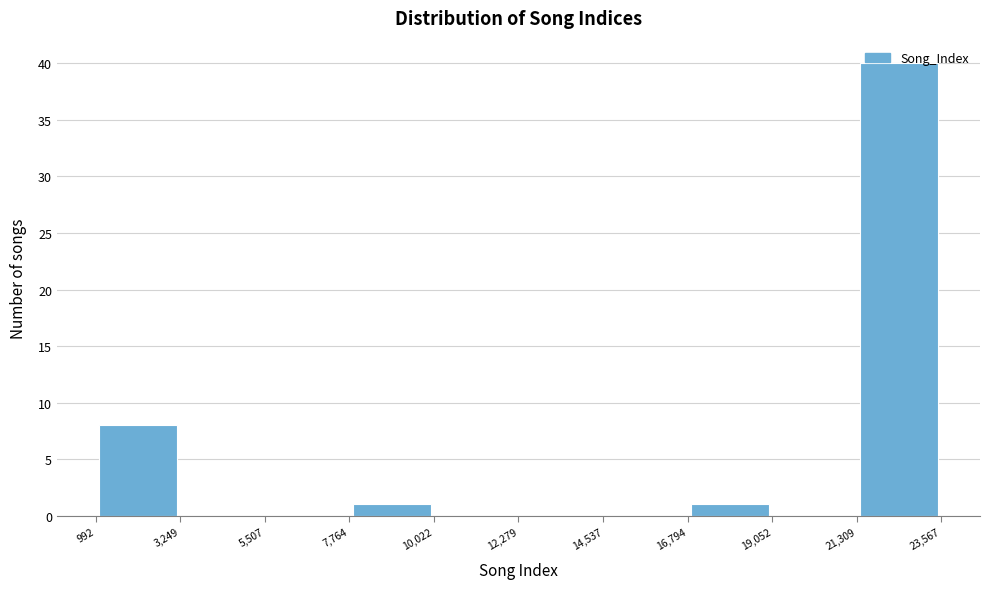

How tall is the bar that spans 16,794 to 19,052 on the x-axis? The values are not printed on the chart, so give them approximately, as read against the axis.

1